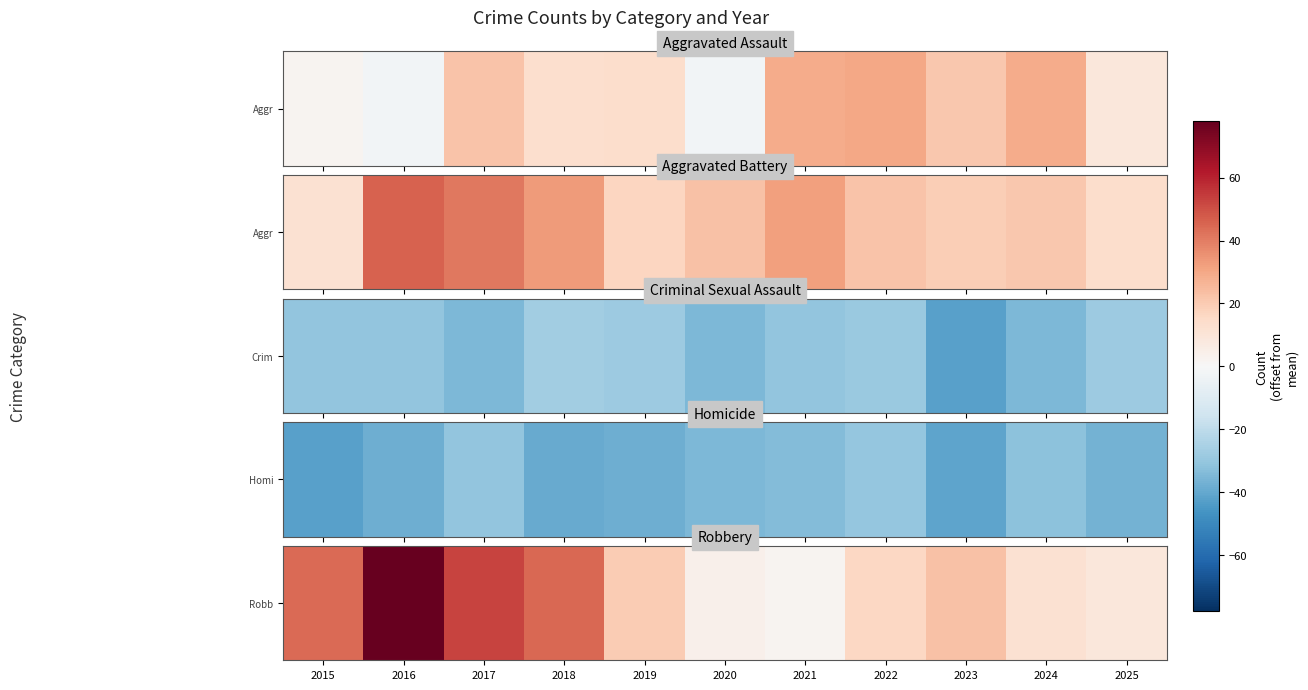

Reading left to right, extract all data points from this chart.

2015=44.0	2016=78.0	2017=53.0	2018=45.0	2019=20.0	2020=4.0	2021=2.0	2022=16.0	2023=23.0	2024=12.0	2025=9.0